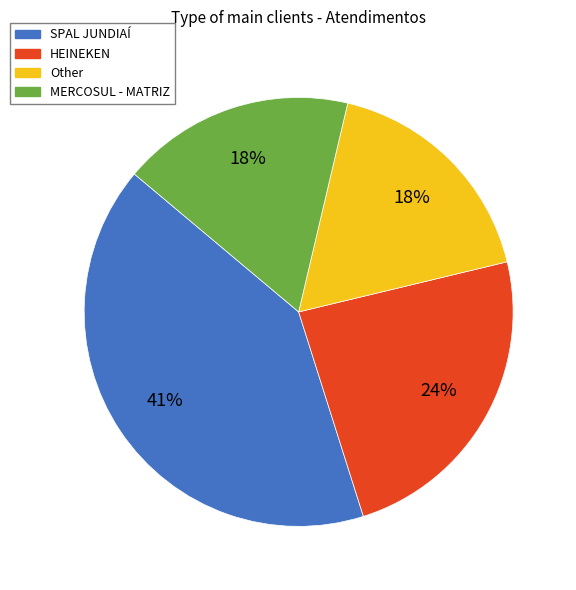

What is the largest slice in the pie chart?

SPAL JUNDIAÍ